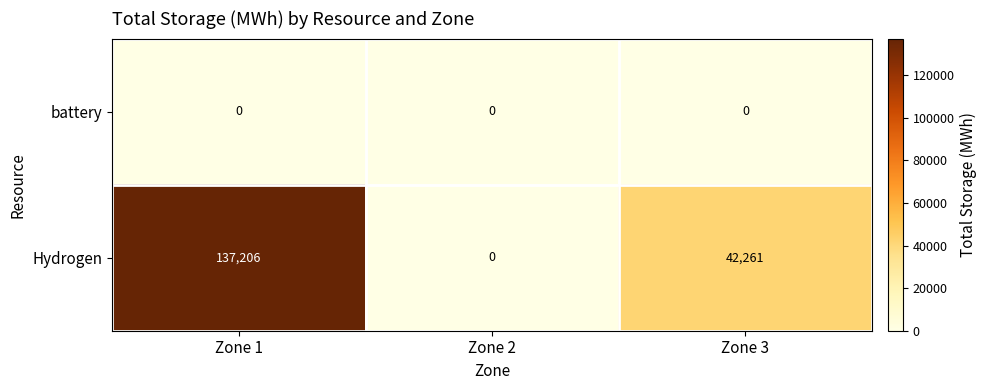

Which series has the widest spread of values?

Hydrogen